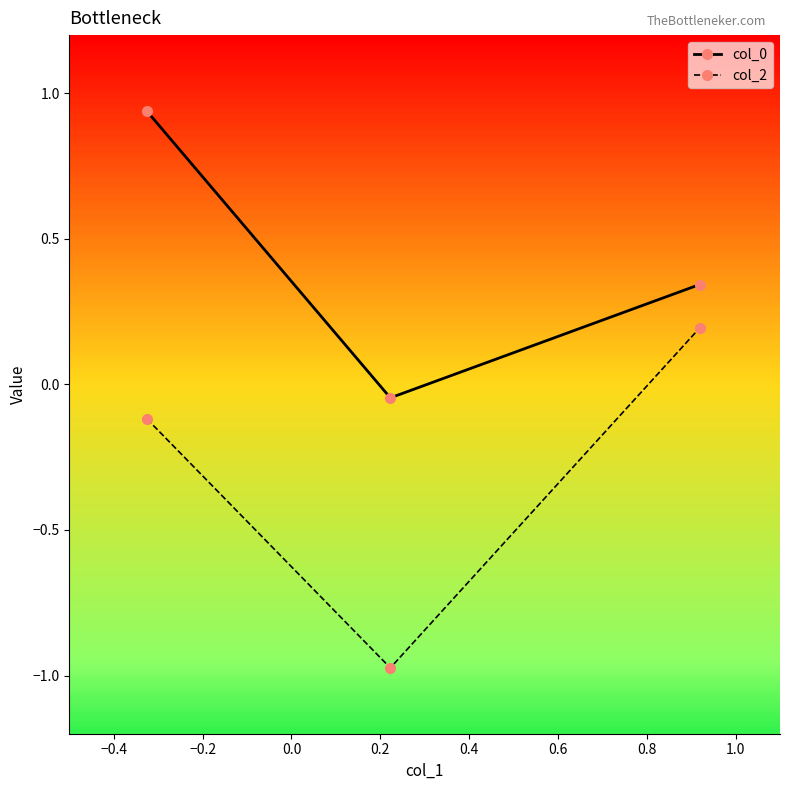

What is the sum of all col_2 values?

-0.9